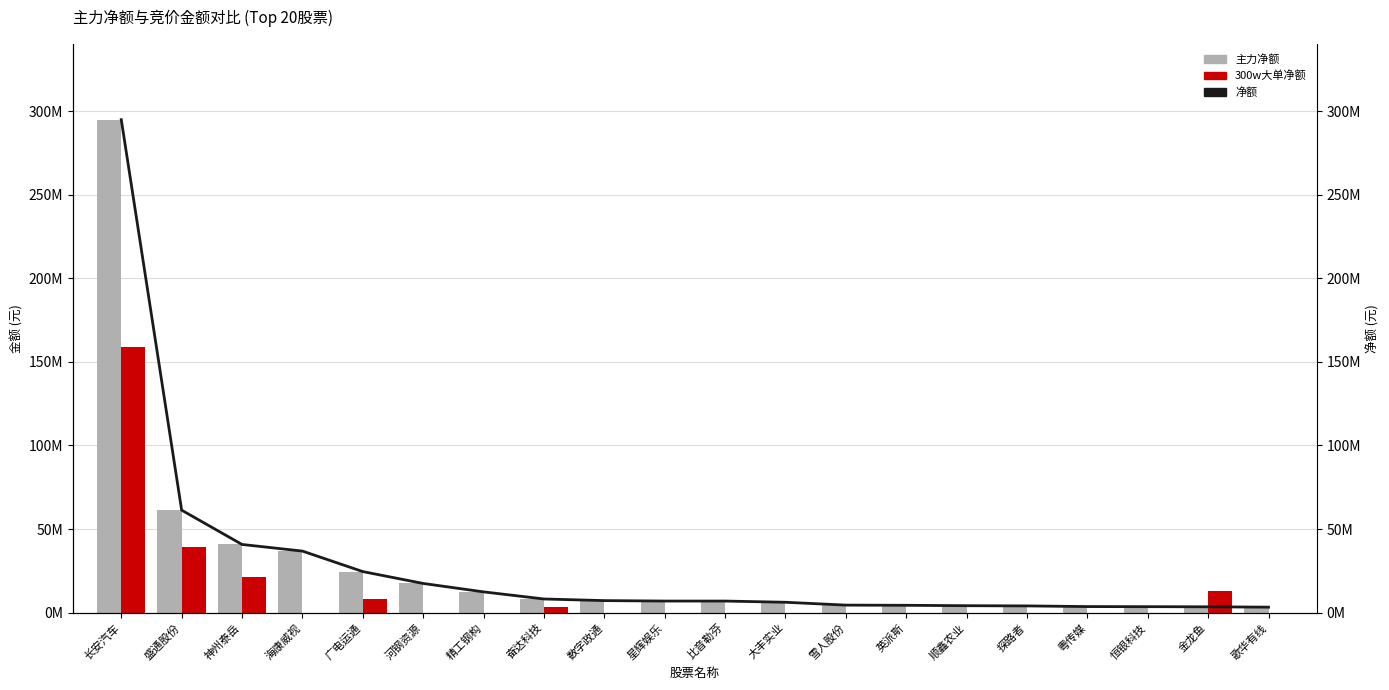

At which label is 净额 closest to 149075522?

盛通股份